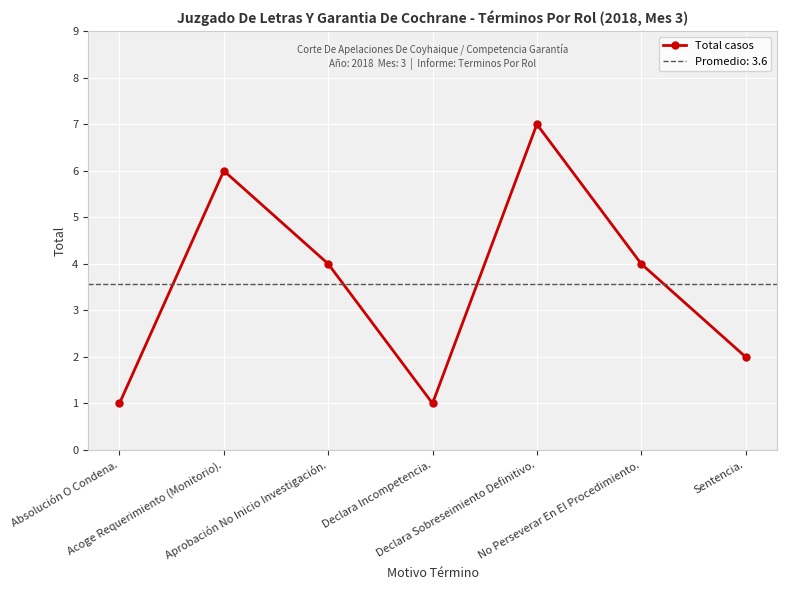

How many interior local peaks does the Total casos series have?

2